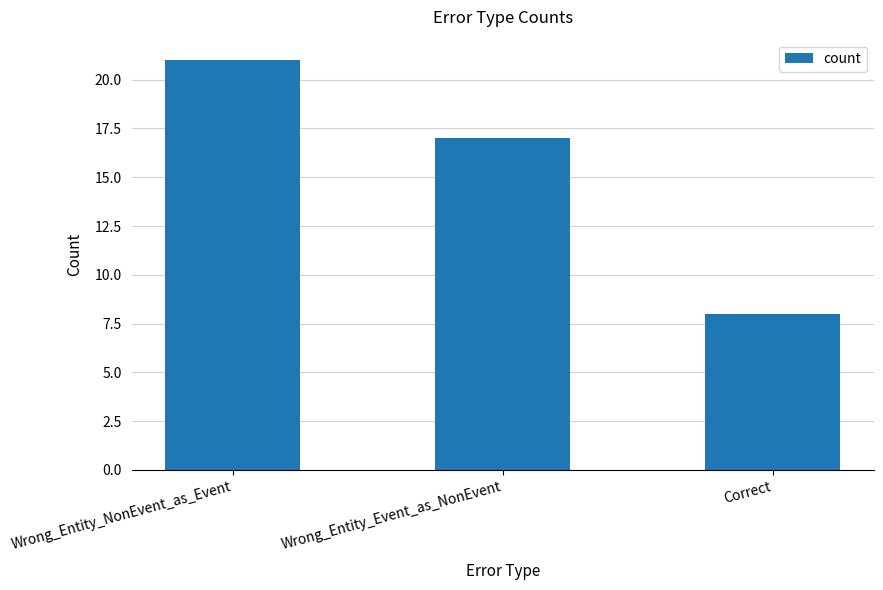

What is the ratio of the value at Wrong_Entity_Event_as_NonEvent to the value at Wrong_Entity_NonEvent_as_Event?

0.8